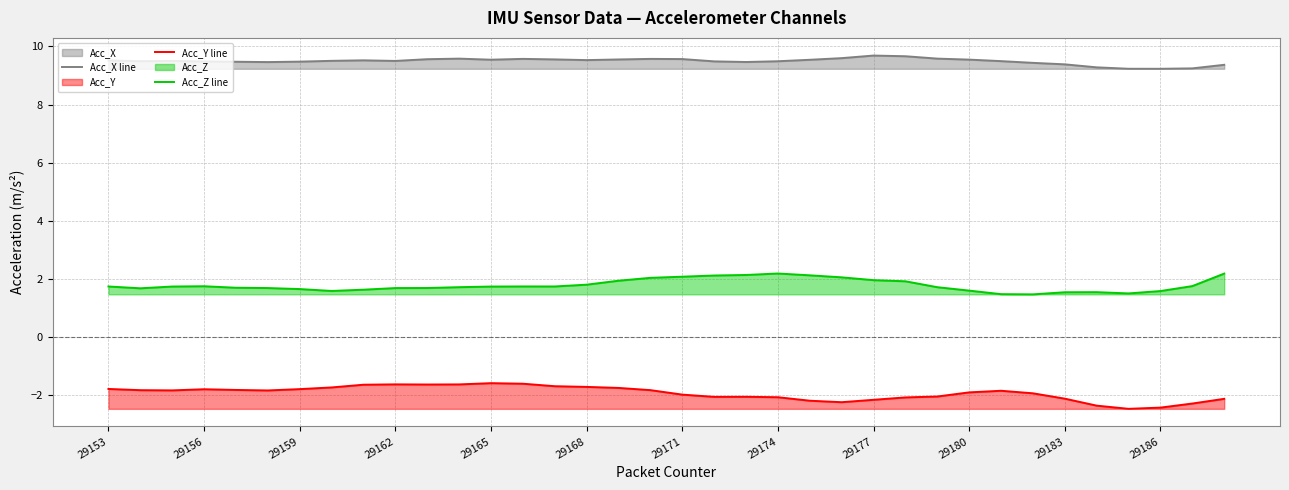

What is the approximate value of Acc_Z line at 29162?

1.7